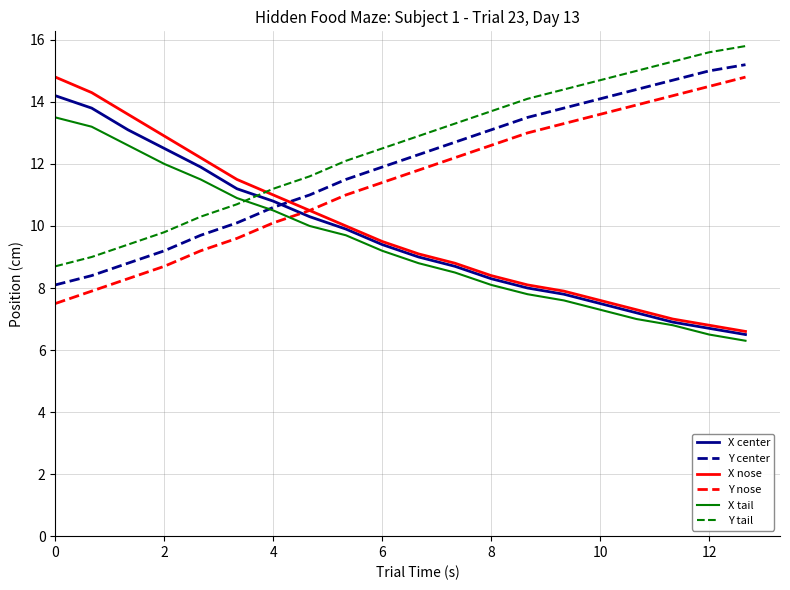

What is the greatest value displayed?

15.8